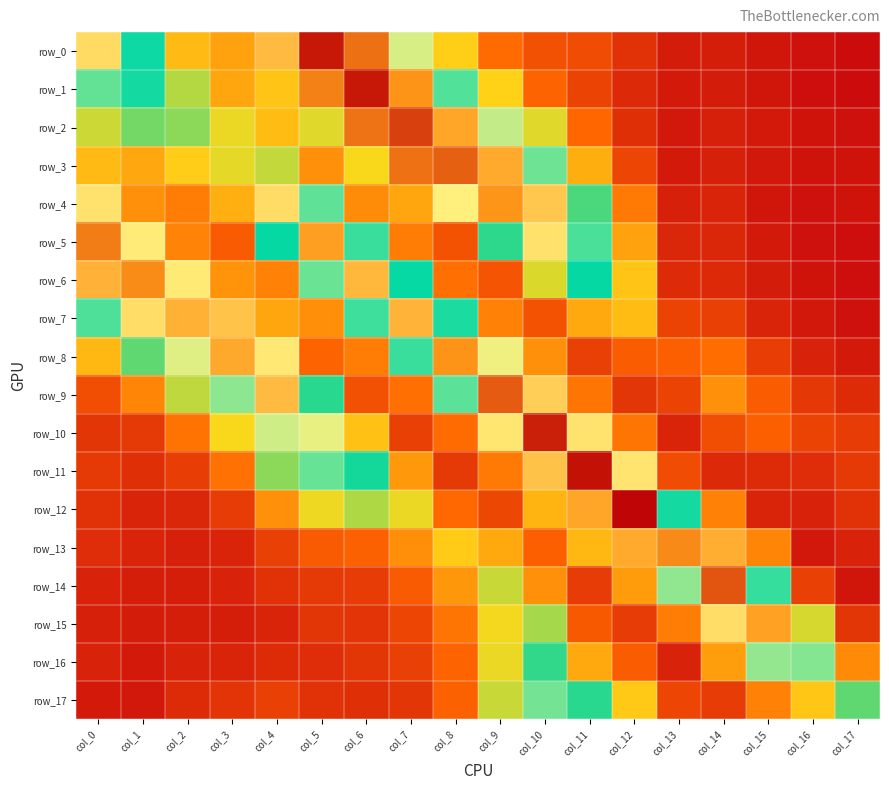

Which category has the highest value in the row_3 series?

col_8